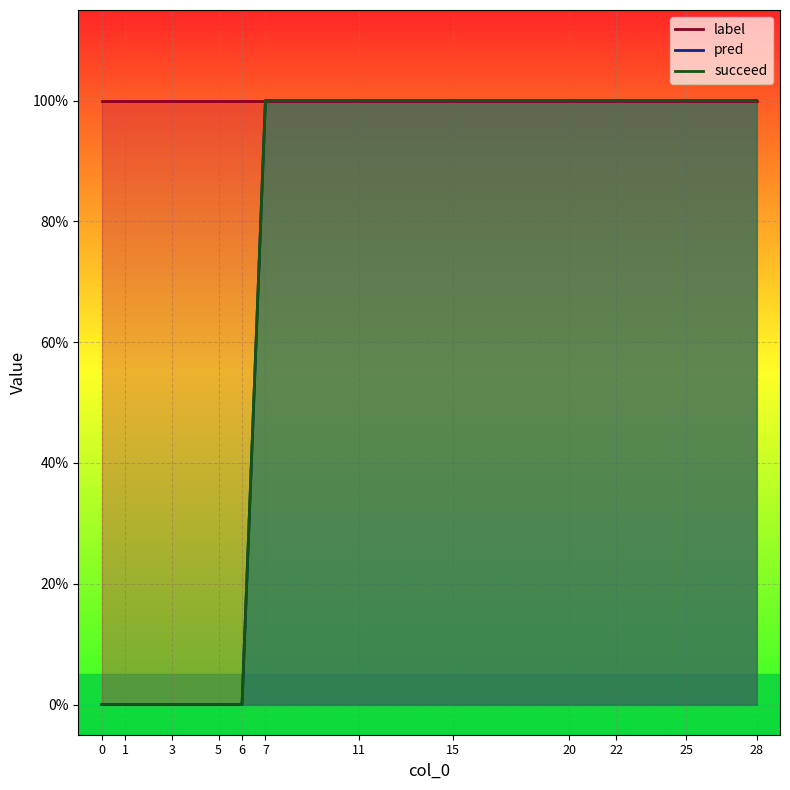

List the labels in order of succeed value, largest first.

7, 11, 15, 20, 22, 25, 28, 0, 1, 3, 5, 6